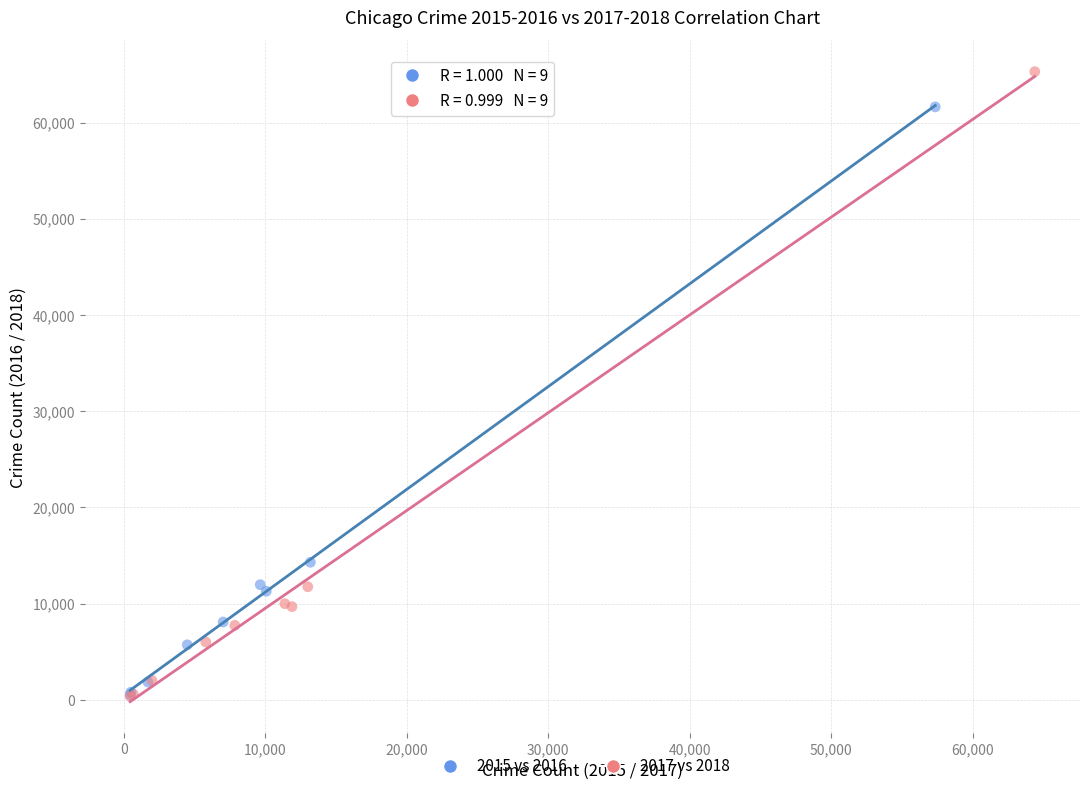

Which series has the widest spread of Y values?

2017 vs 2018